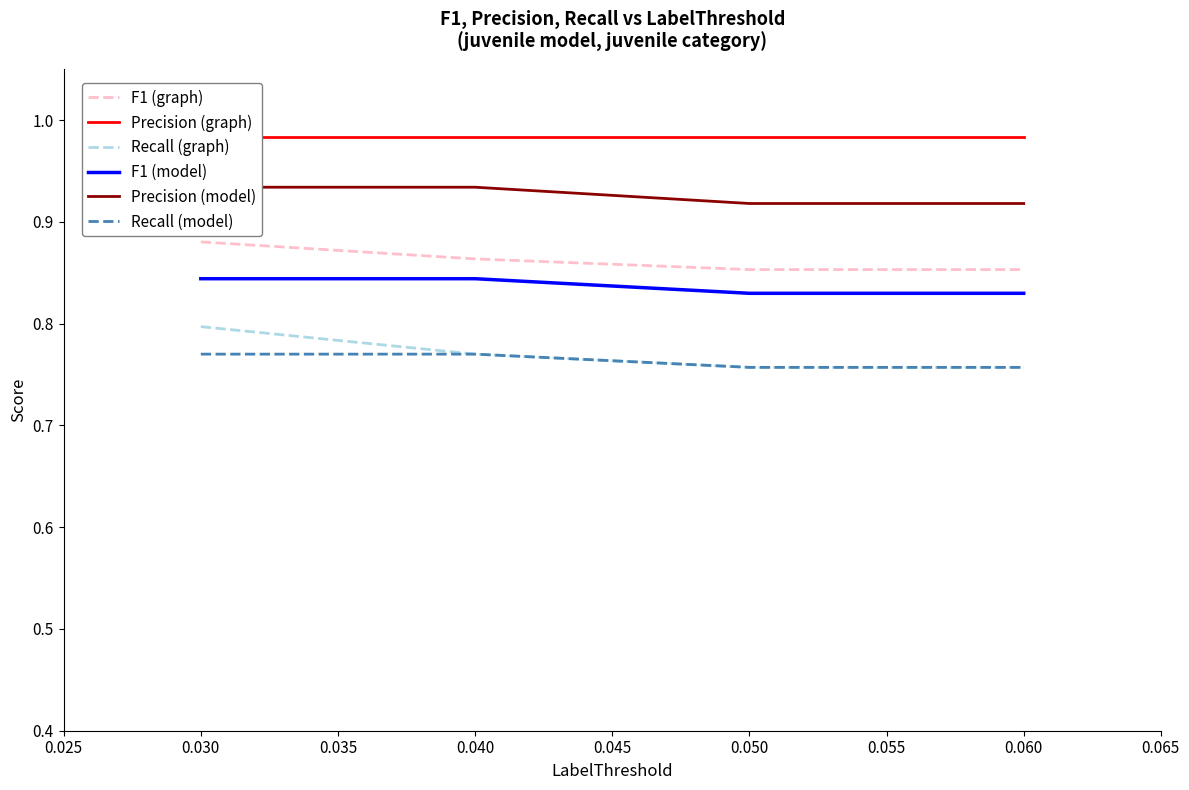

True or false: F1 (model) and Precision (graph) intersect in this chart.

False